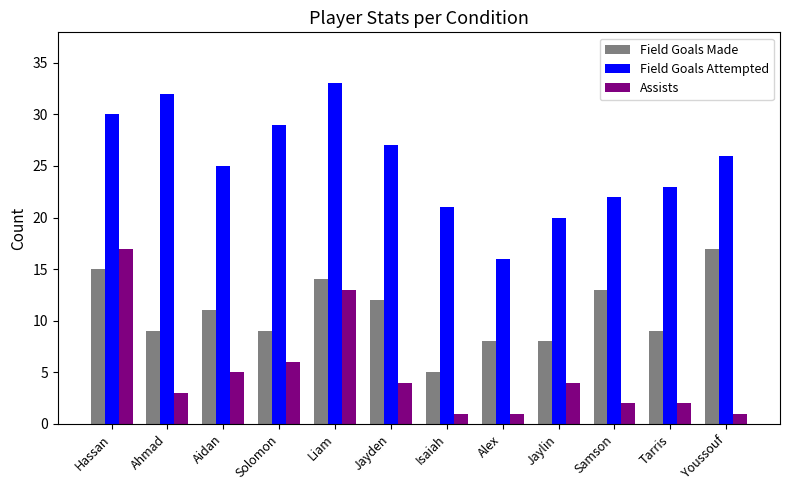

At which label does Assists first exceed 4?

Hassan